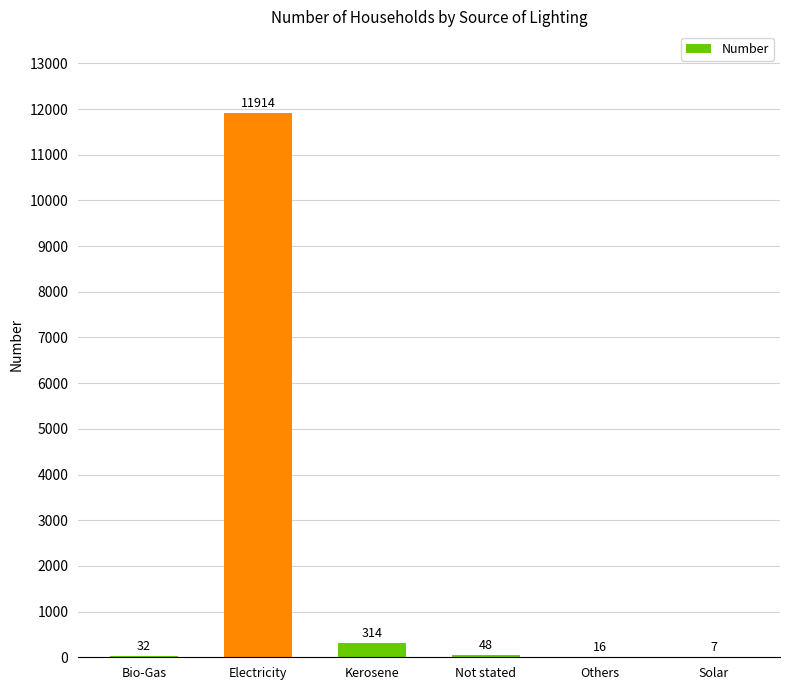

At which label does the data first exceed 48?

Electricity